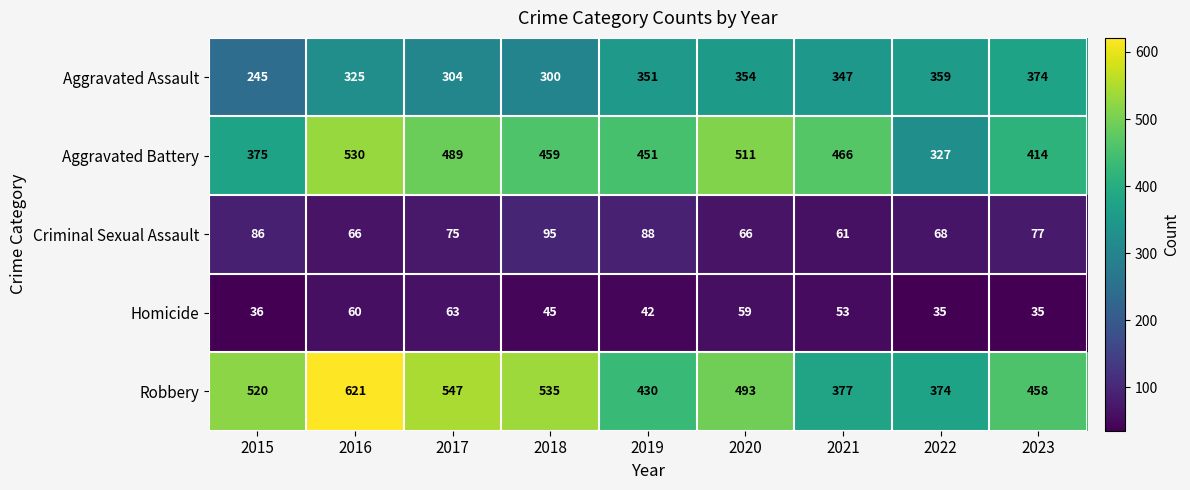

At which label does Homicide first exceed 45?

2016